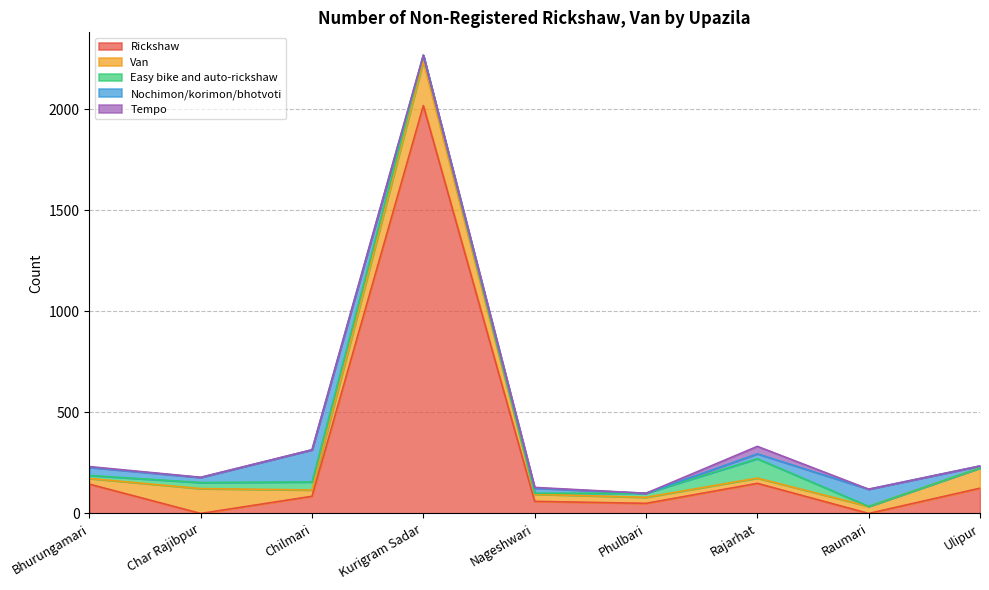

Rank the series by their maximum value, from highest to lowest.

Rickshaw, Van, Nochimon/korimon/bhotvoti, Easy bike and auto-rickshaw, Tempo